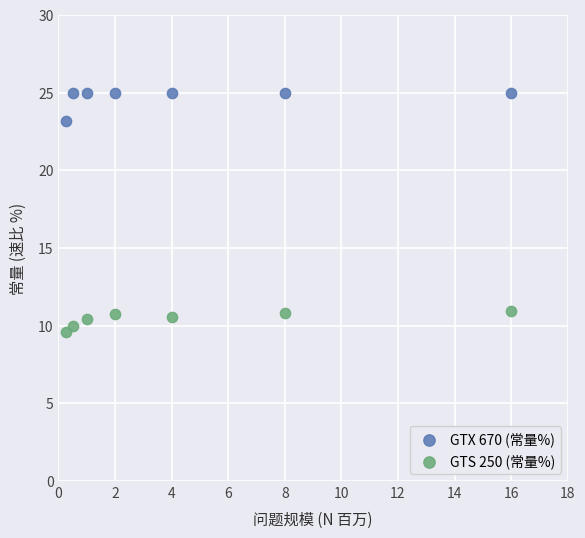

What is the X range (max minus min) for the scatter plot?

15.8